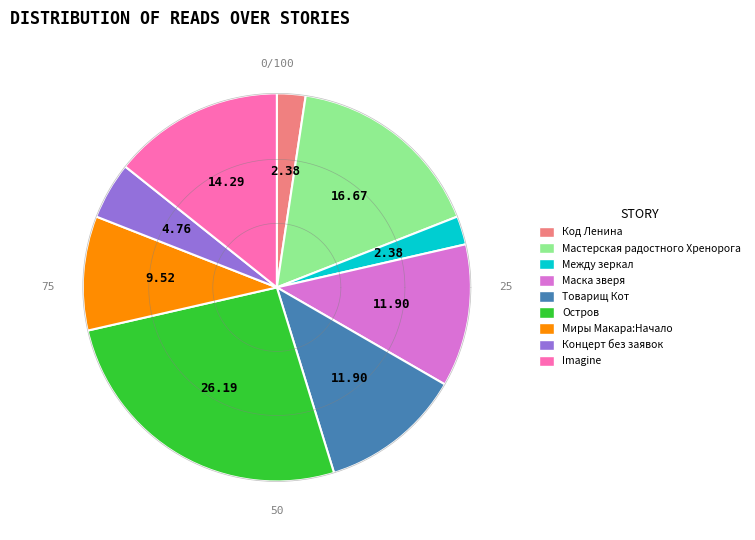

To the nearest percent, what percentage of the pie is Код Ленина?

2%